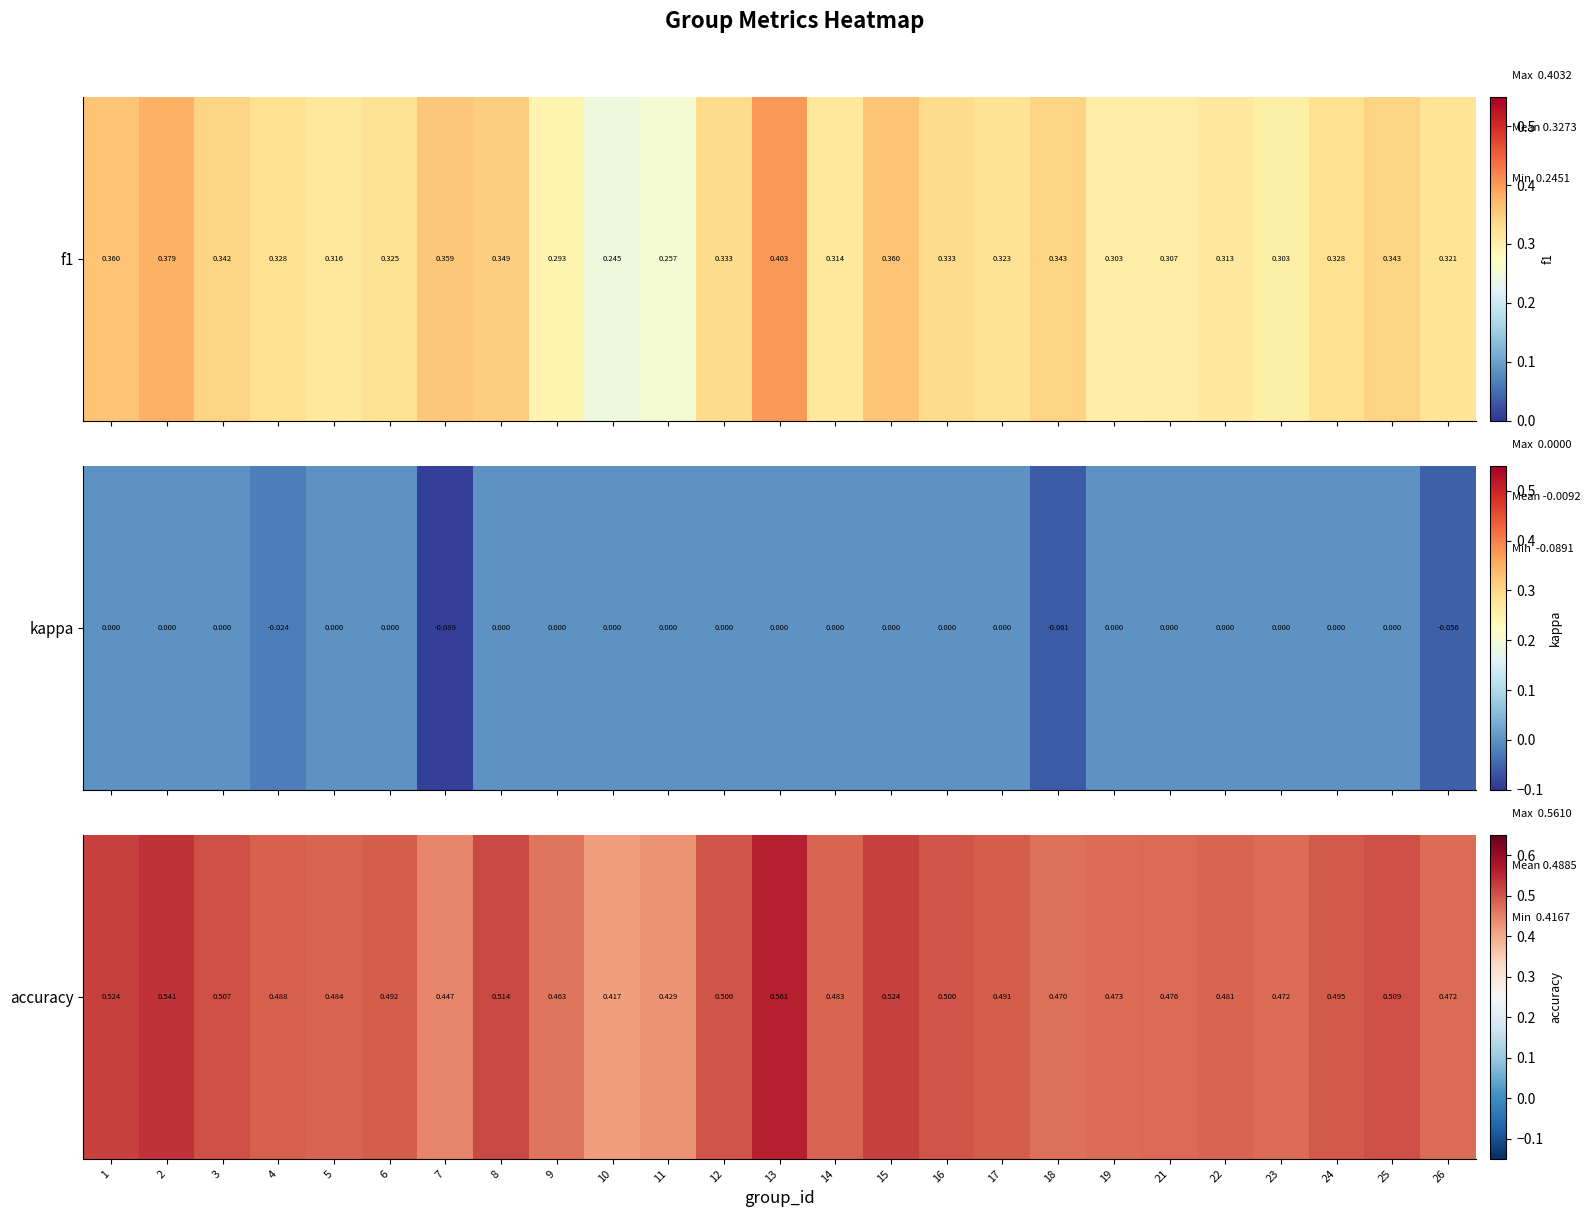

What is the average value?

0.5